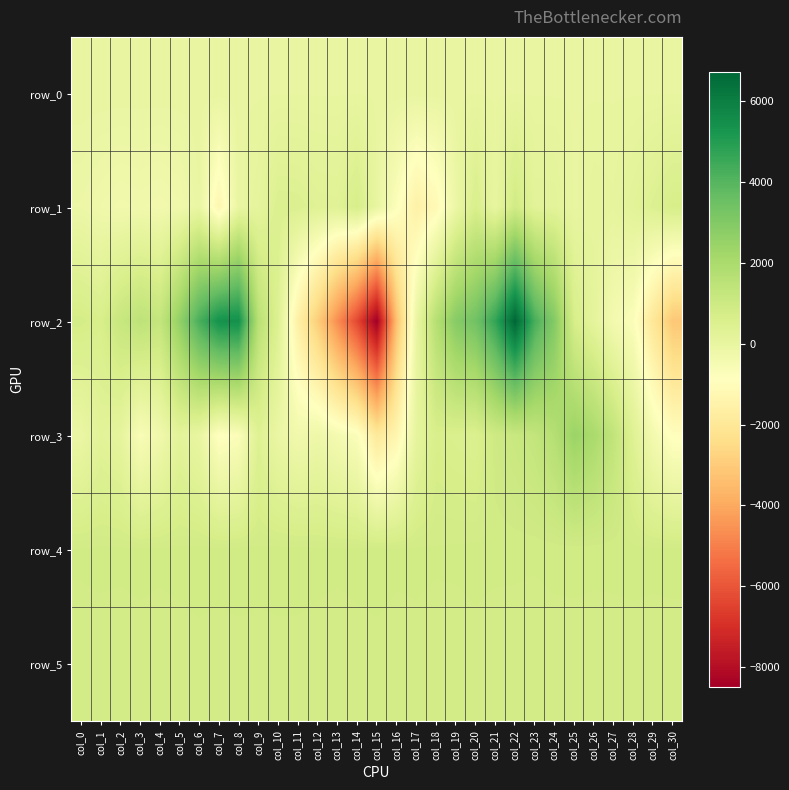

What is the sum of all row_5 values?

25475.0